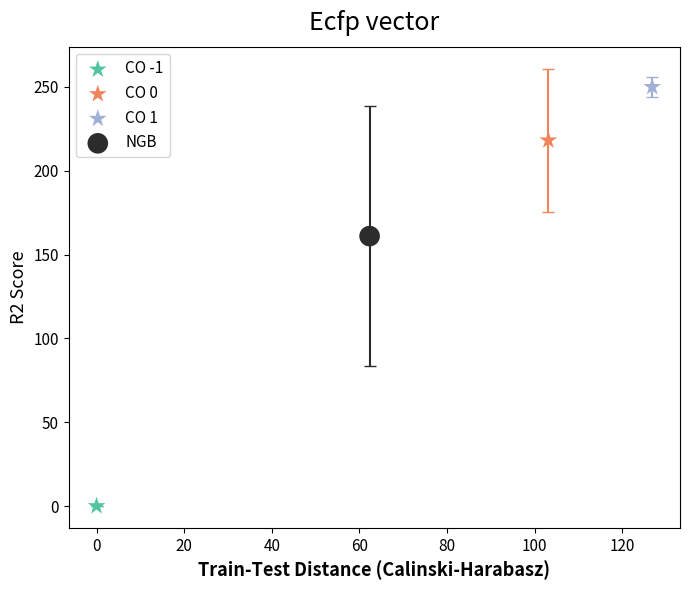

Which series reaches the minimum Y coordinate?

CO -1